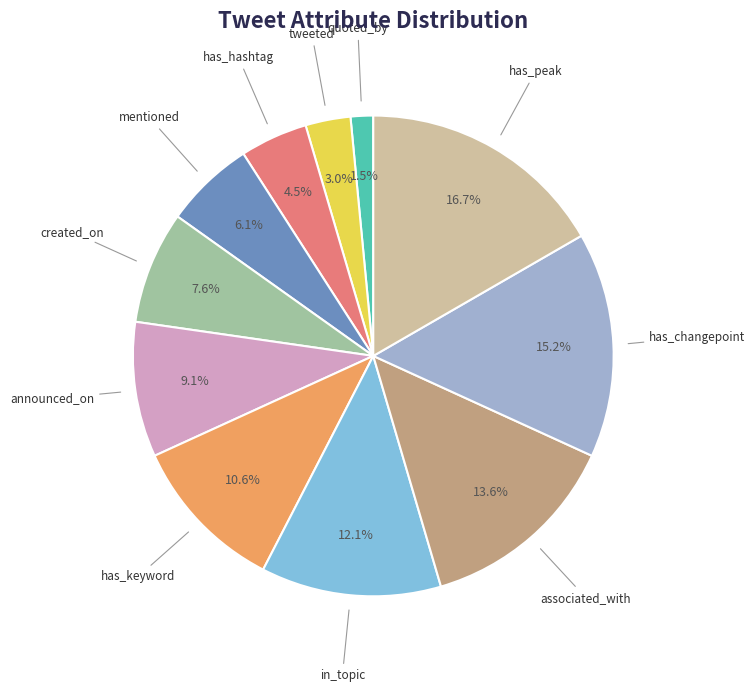

Is there any slice that represents more than half of the pie?

No